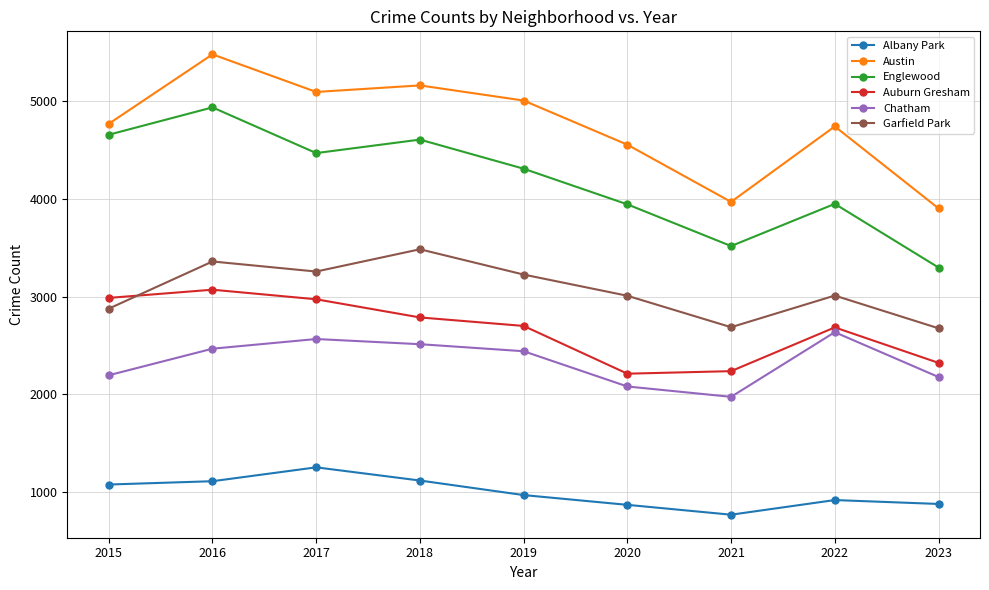

Which series changed the most between 2019 and 2020?

Auburn Gresham